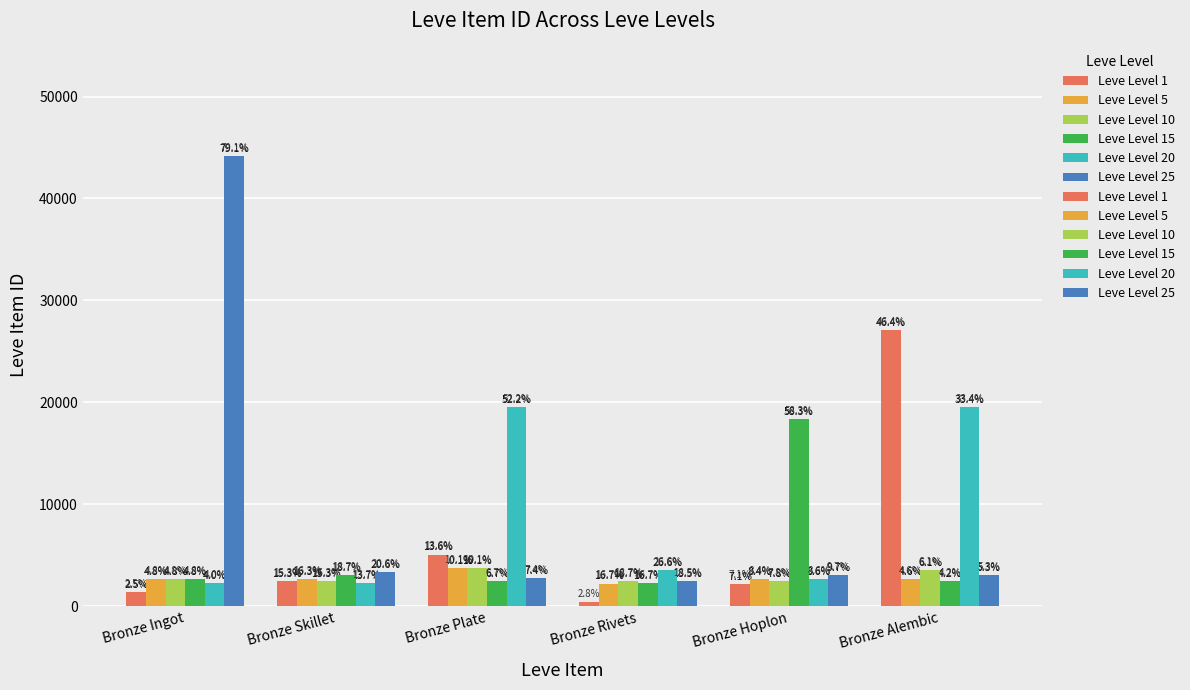

Where does the Leve Level 20 series first go above 3557?

Bronze Plate